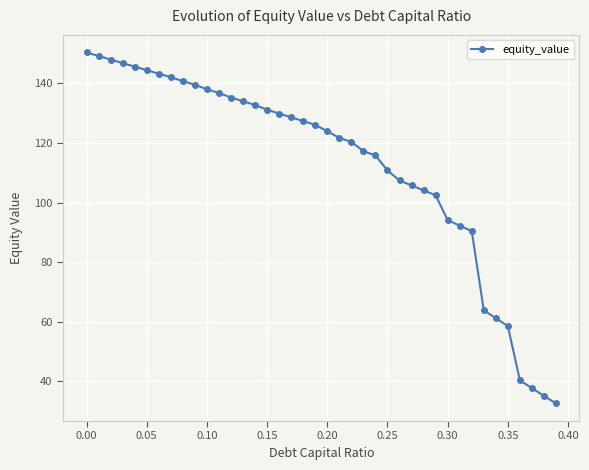

What is the greatest value displayed?

150.4